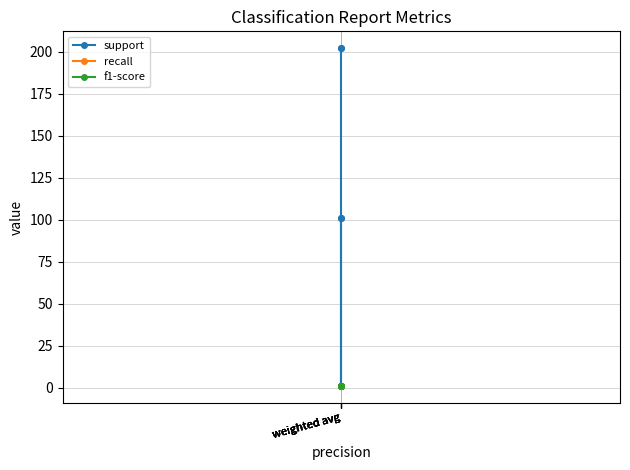

Rank the series at weighted avg from lowest to highest value.

recall, f1-score, support